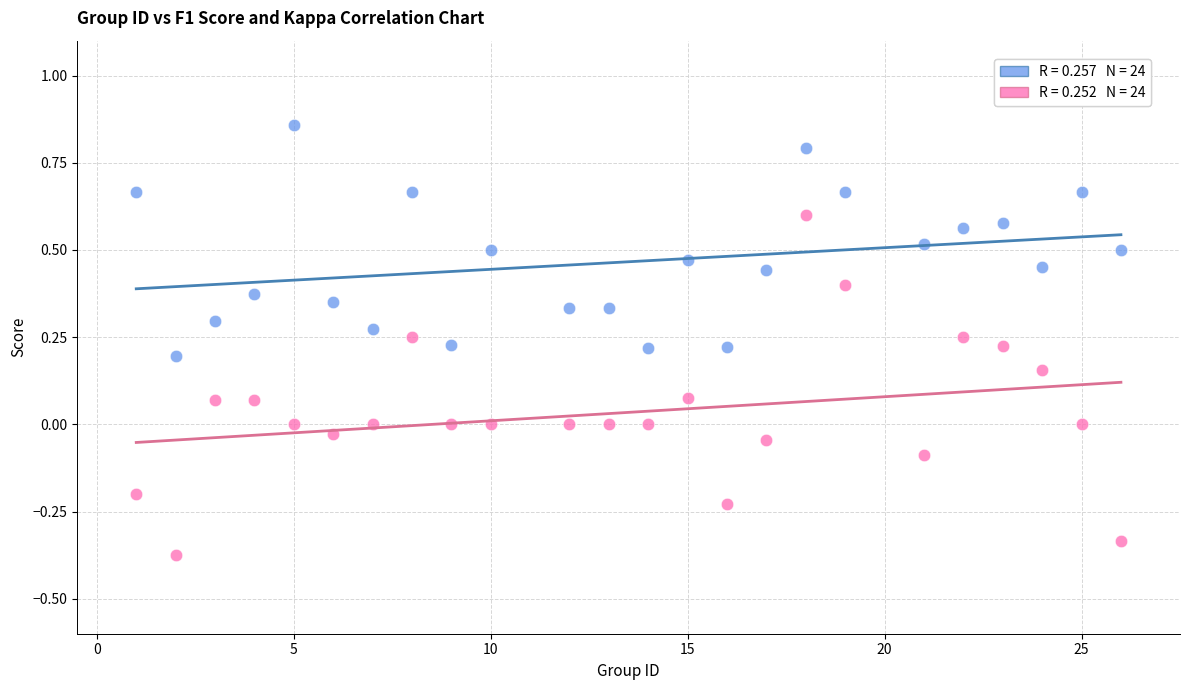

Across all data points, what is the range of X values (max minus min)?

25.0